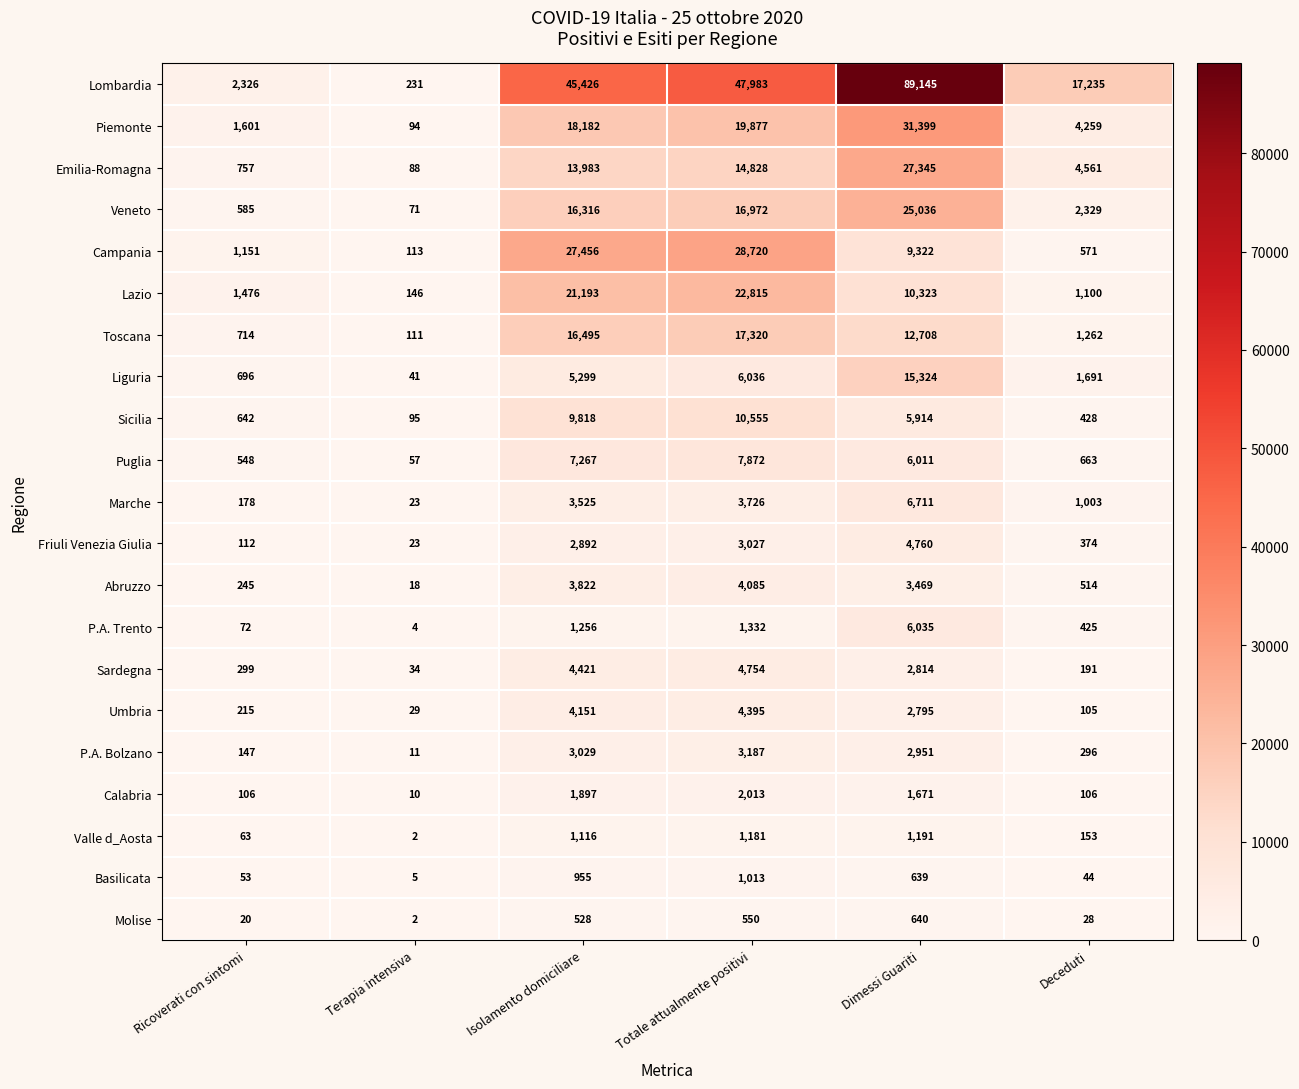

At which label is Sicilia closest to 5325?

Dimessi Guariti